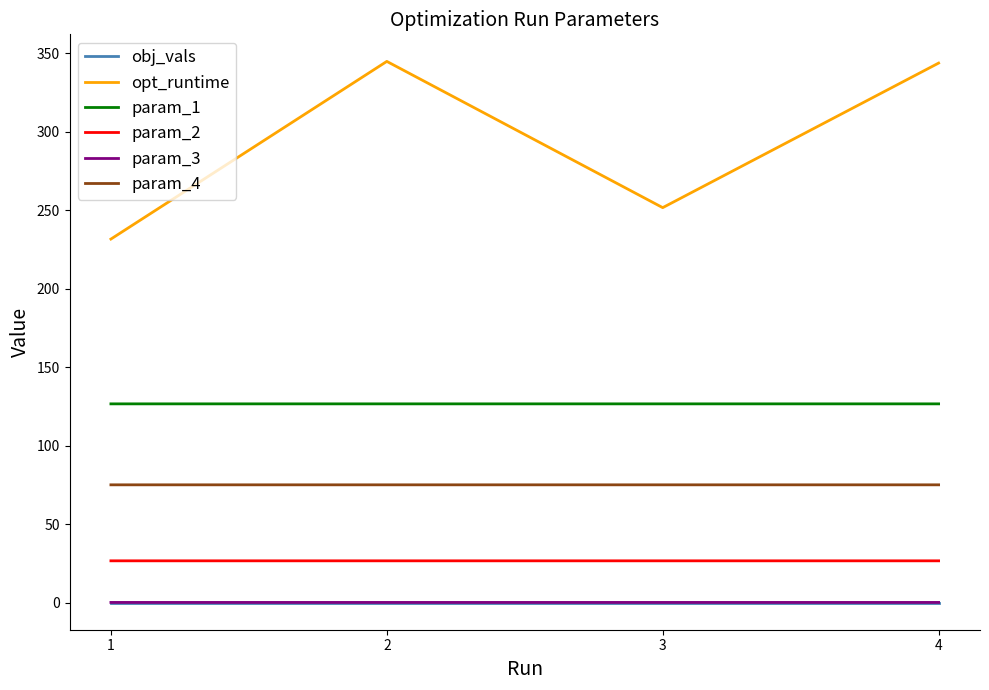

True or false: param_3 and opt_runtime cross at least once.

False